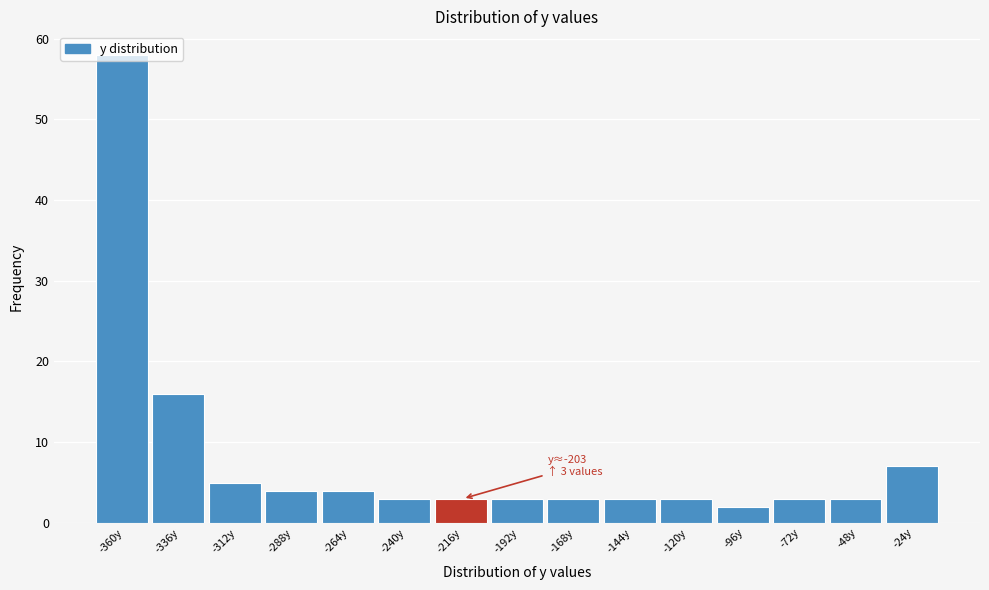

What is the difference between the second highest and minimum values?

14